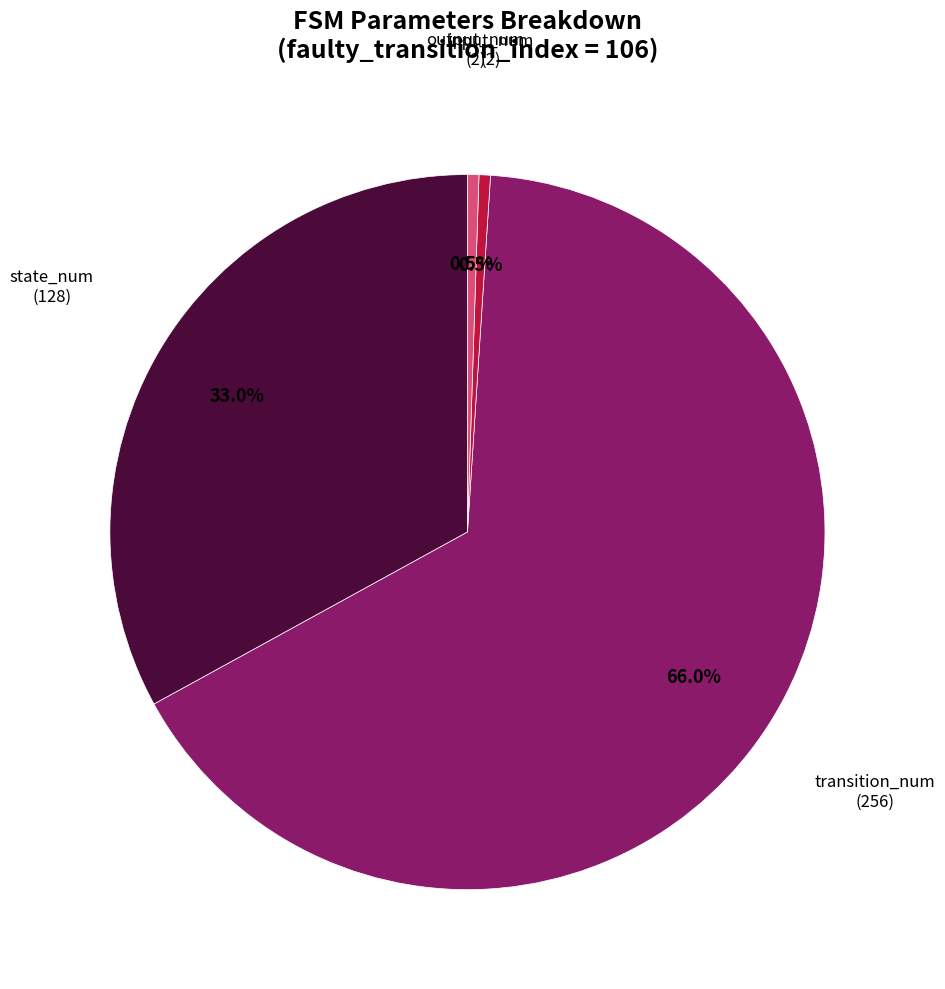

Does any single category account for the majority?

Yes